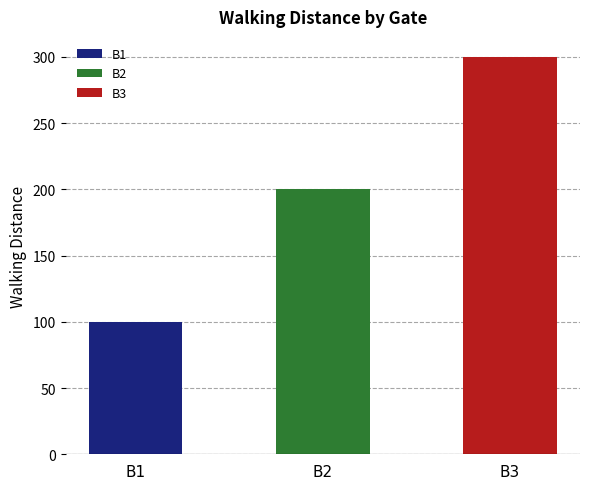

Read the value at B1.

100